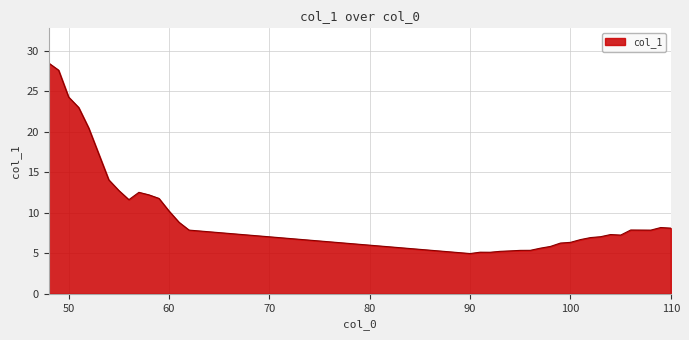

What is the smallest value displayed?

5.0